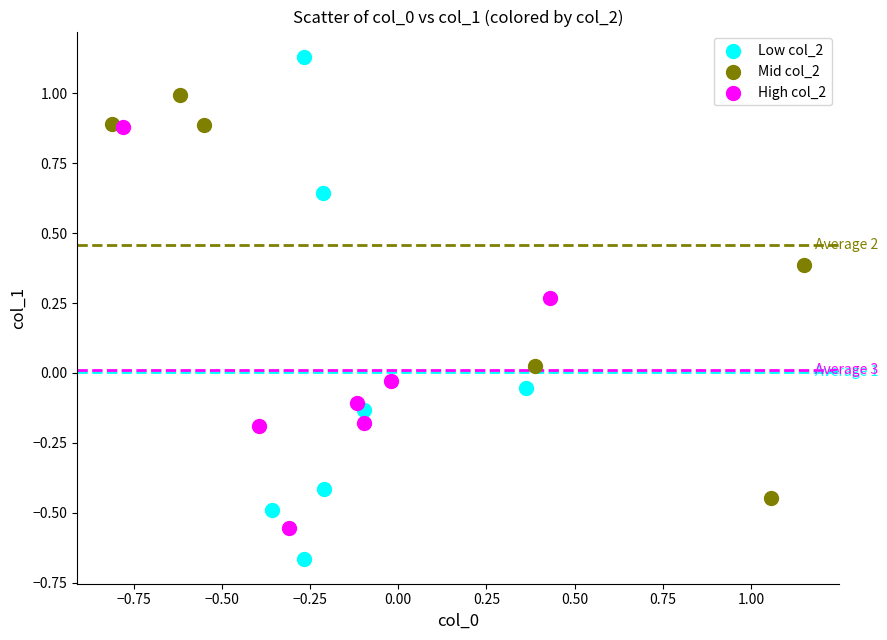

Which series reaches the minimum Y coordinate?

Low col_2